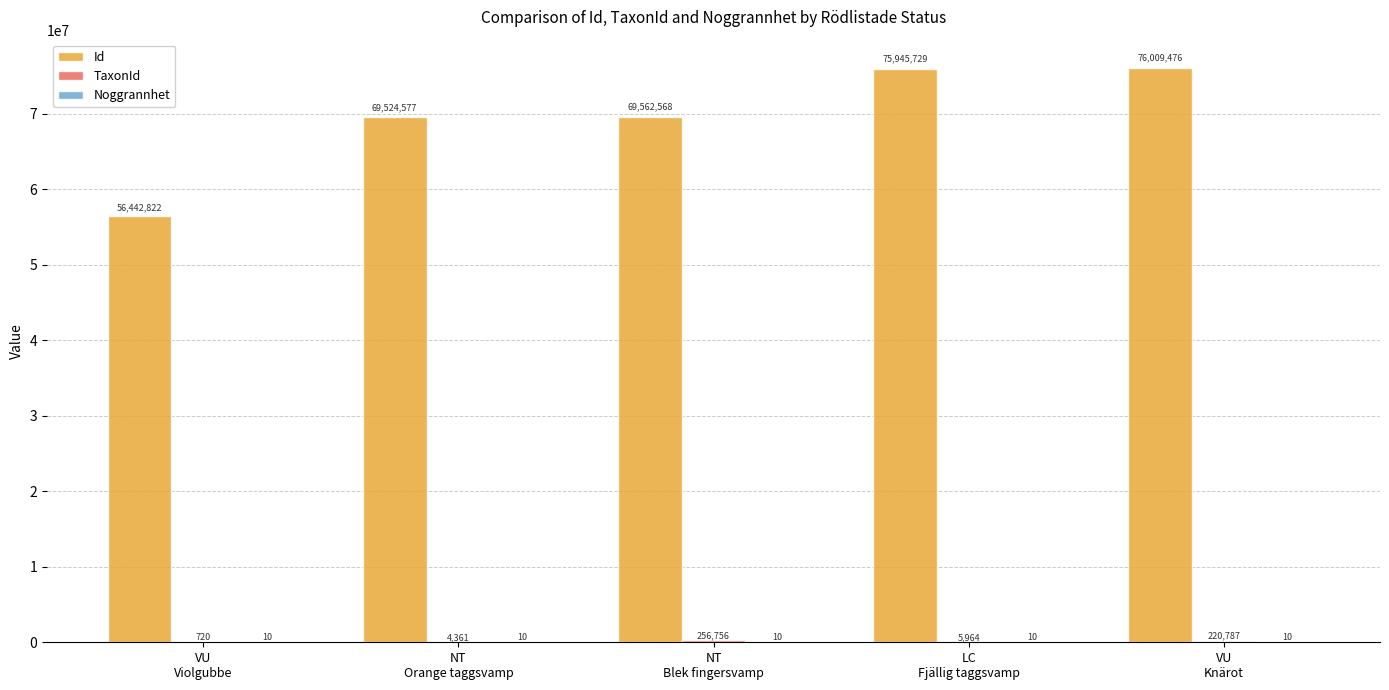

Which series has the largest total across all categories?

Id